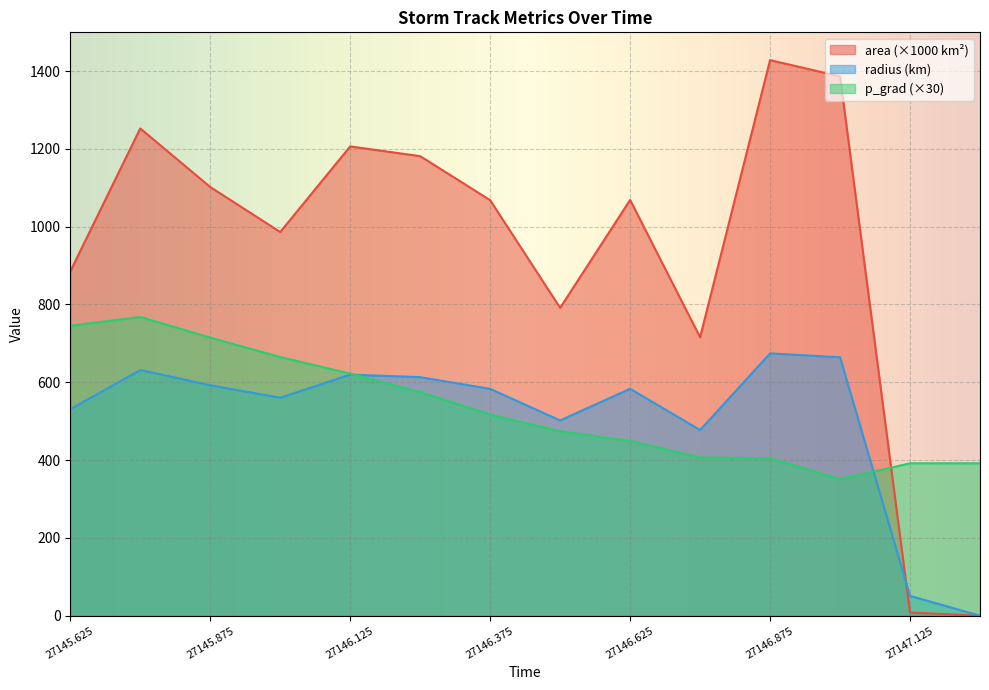

What is the difference between the maximum and second lowest values in the radius series?

623.4